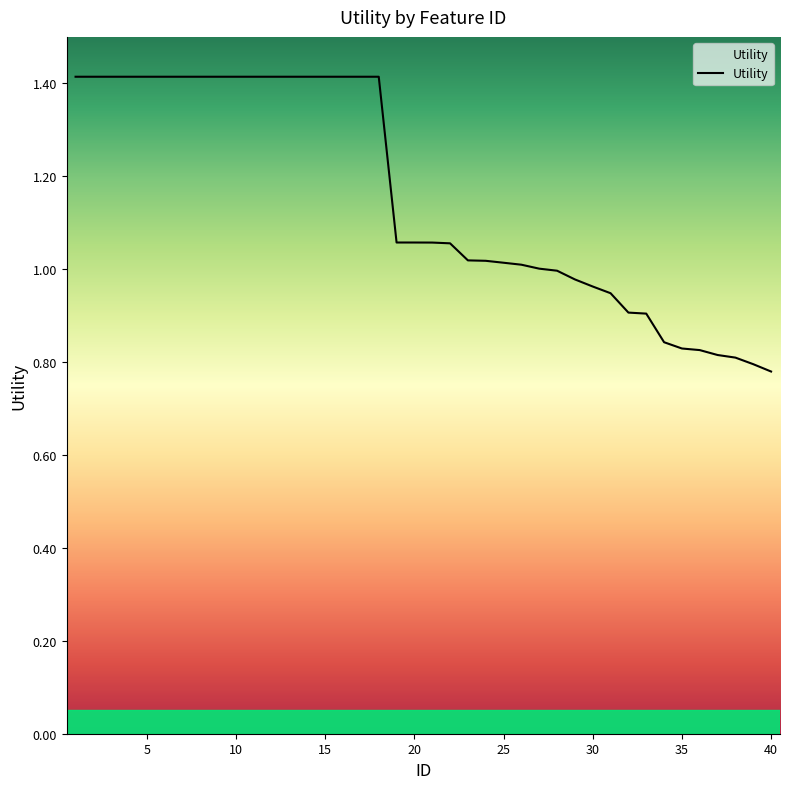

What is the maximum value shown in the chart?

1.4